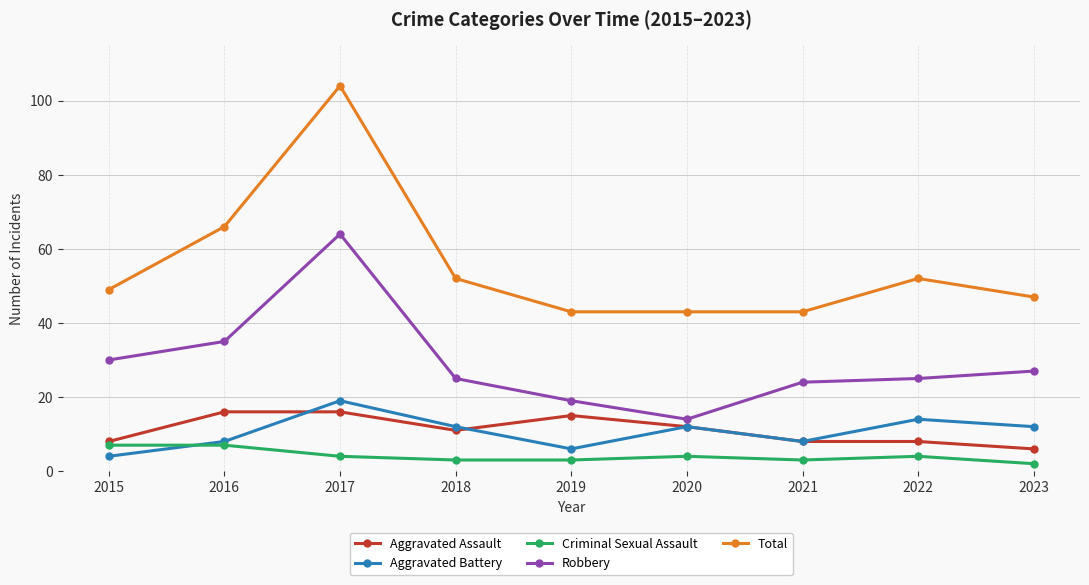

Is it true that Robbery equals 24 at 2021?

True